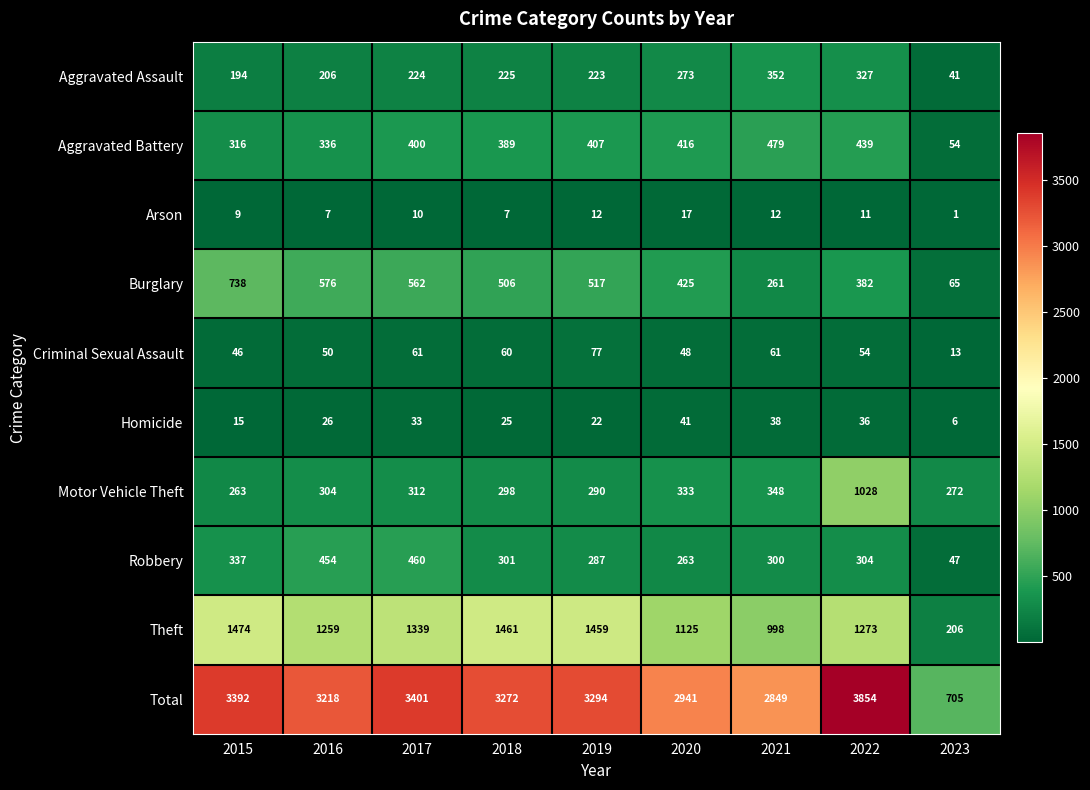

Read the Robbery value at 2020.

263